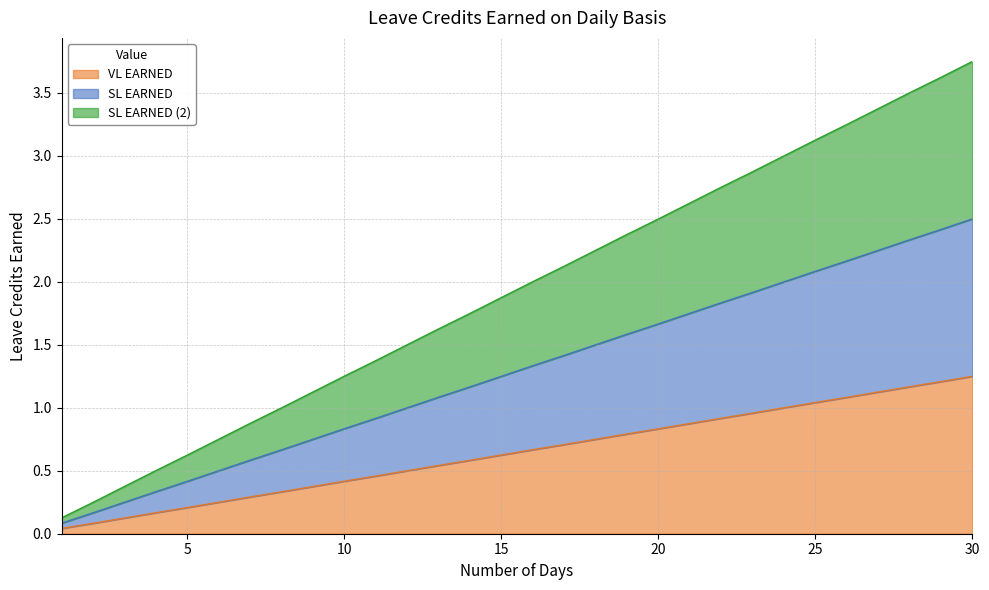

True or false: SL EARNED (2) and VL EARNED intersect in this chart.

False